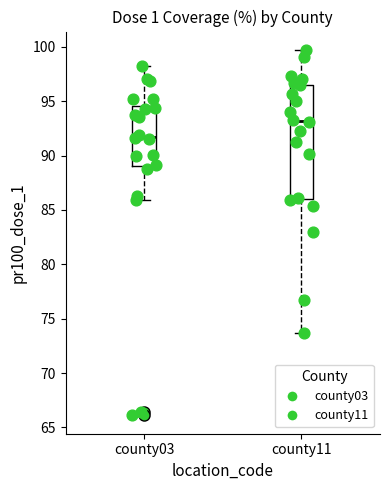

Comparing the boxes themselves (not the whiskers), which one is the tallest?

county11